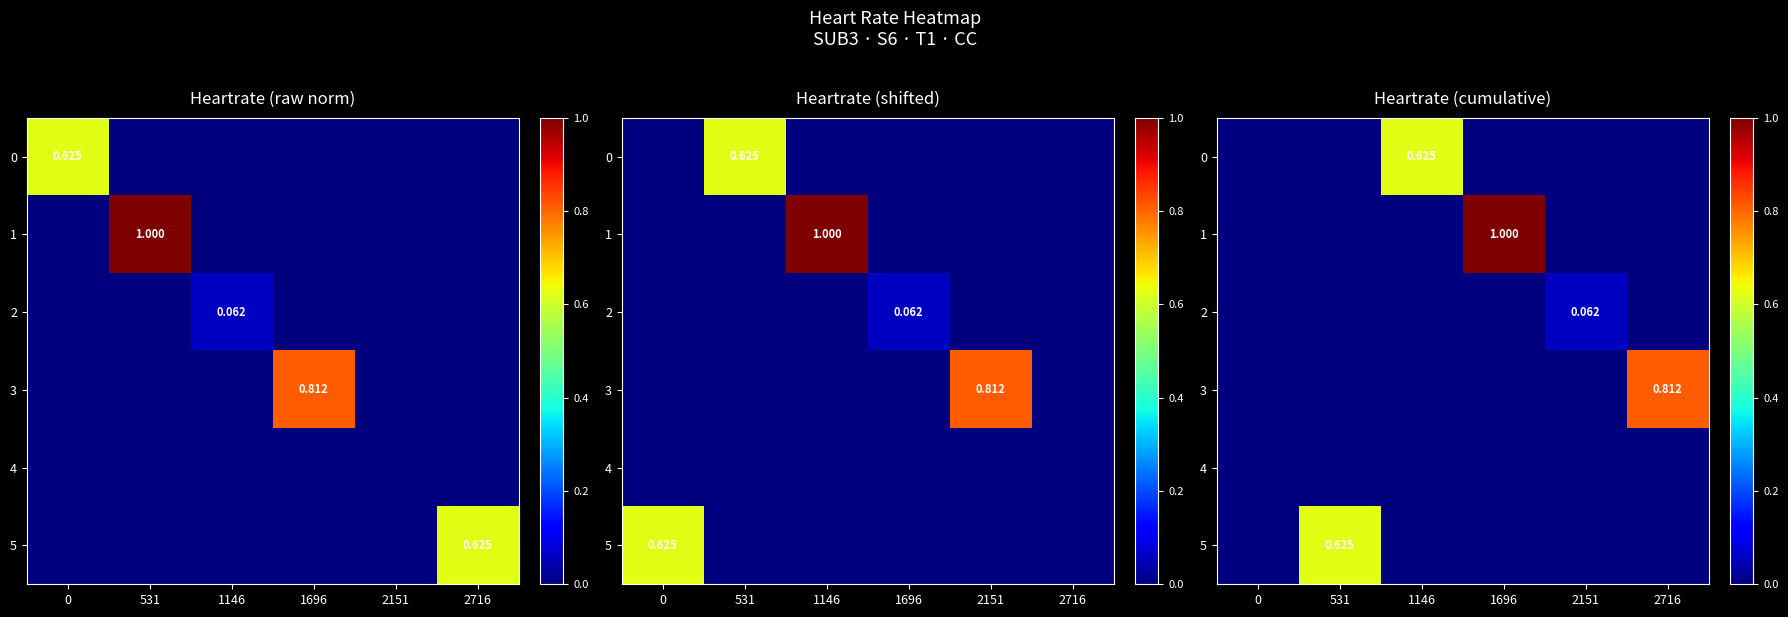

Is the value of 2 at 531 greater than the value of 5 at 1146?

No